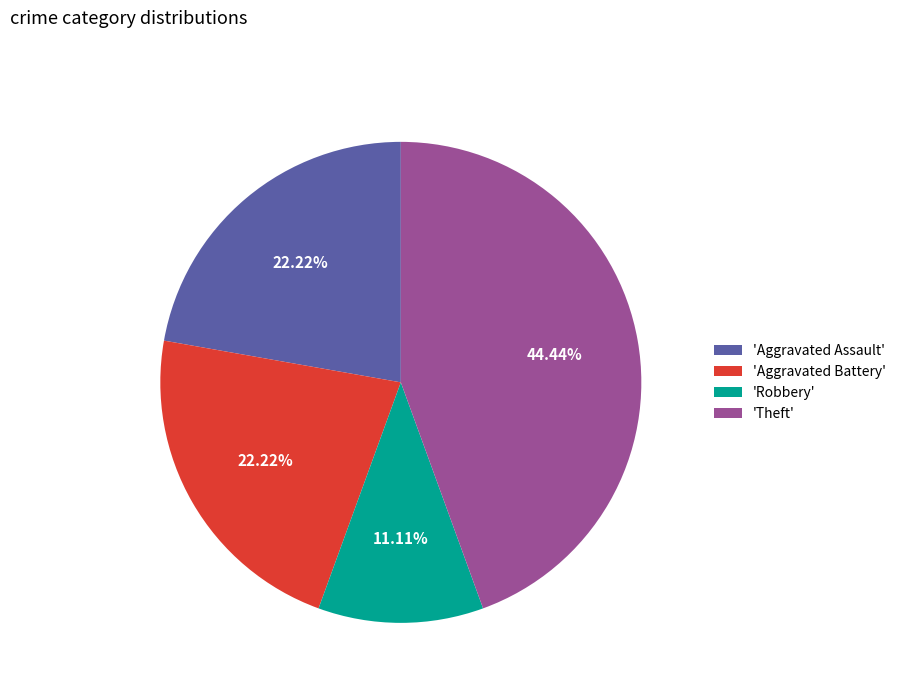

To the nearest percent, what is the average slice percentage?

25%